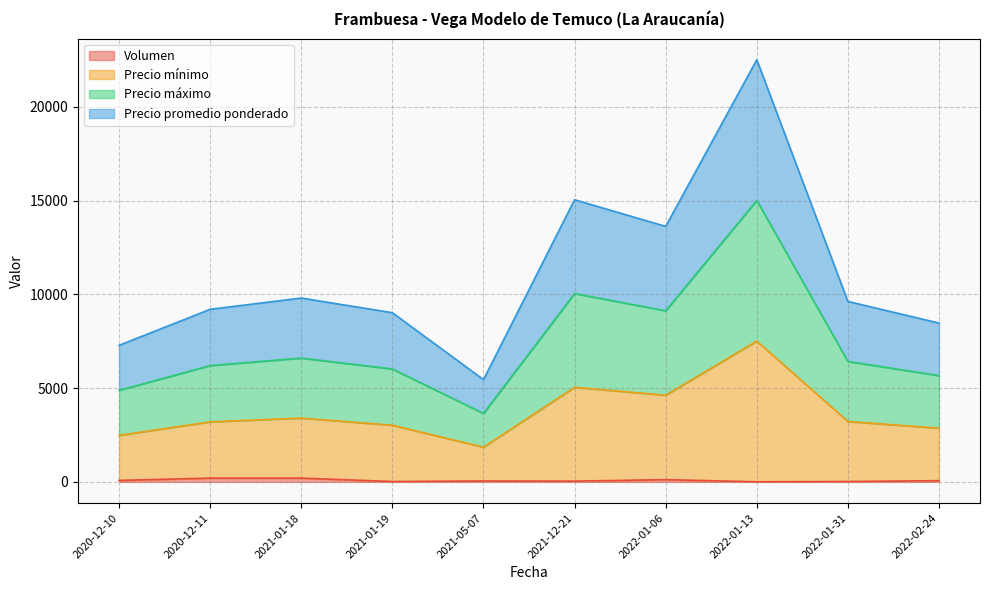

What is the greatest value displayed?

22505